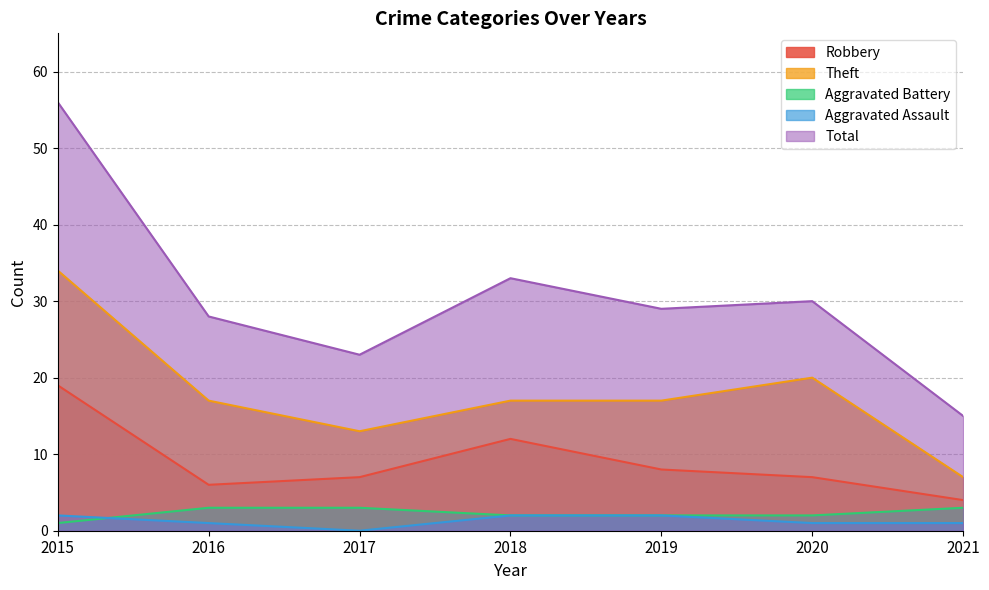

How many categories are shown in the chart?

7